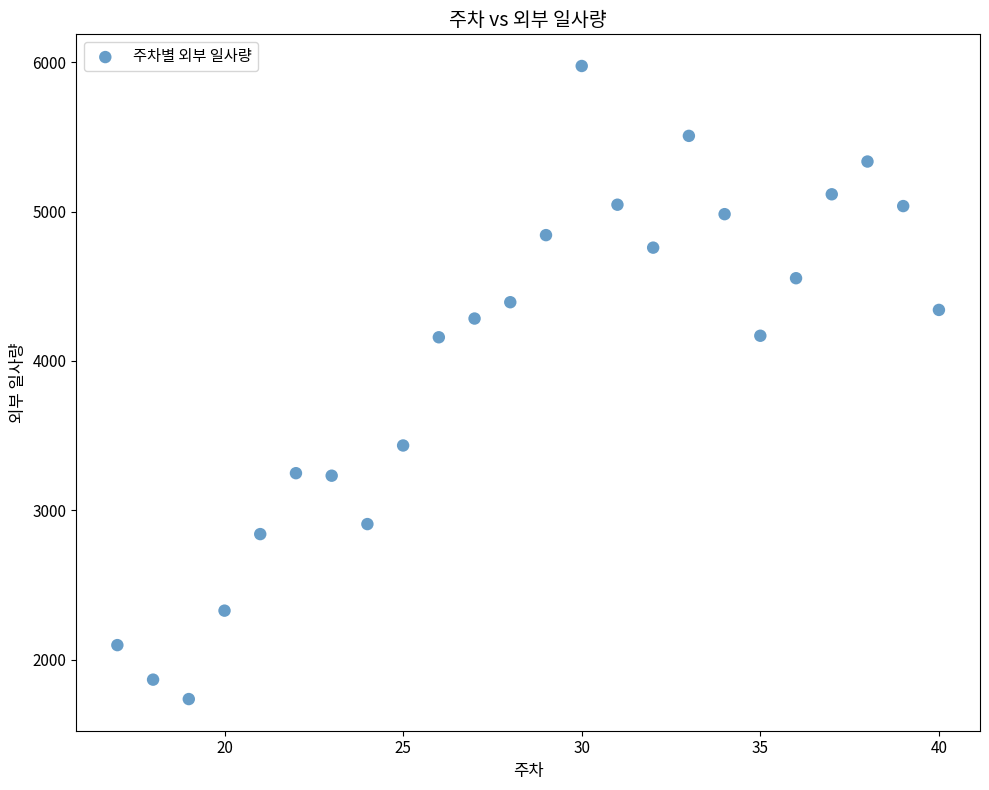

What is the range of Y values (max minus min)?

4240.4